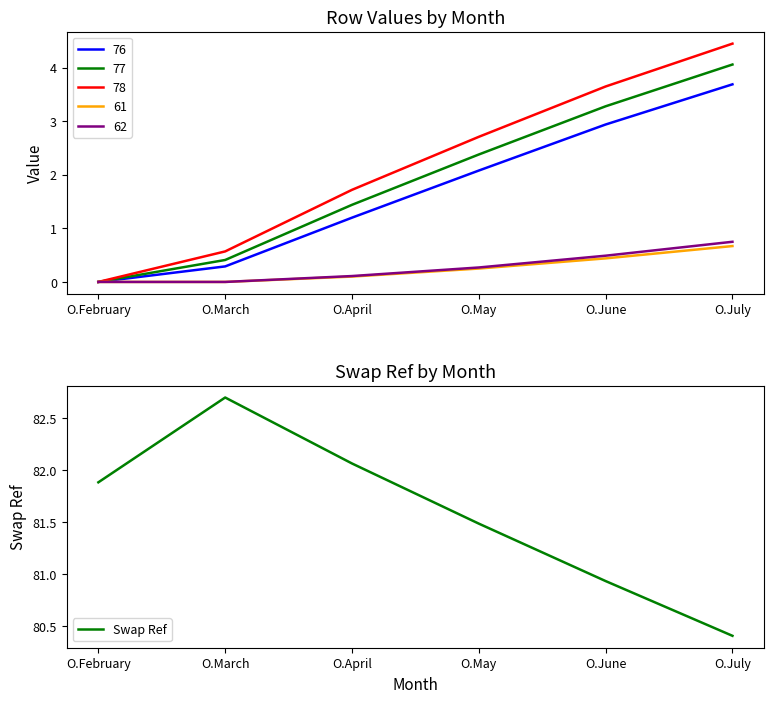

Where is the data nearest to the value 81?

O.June